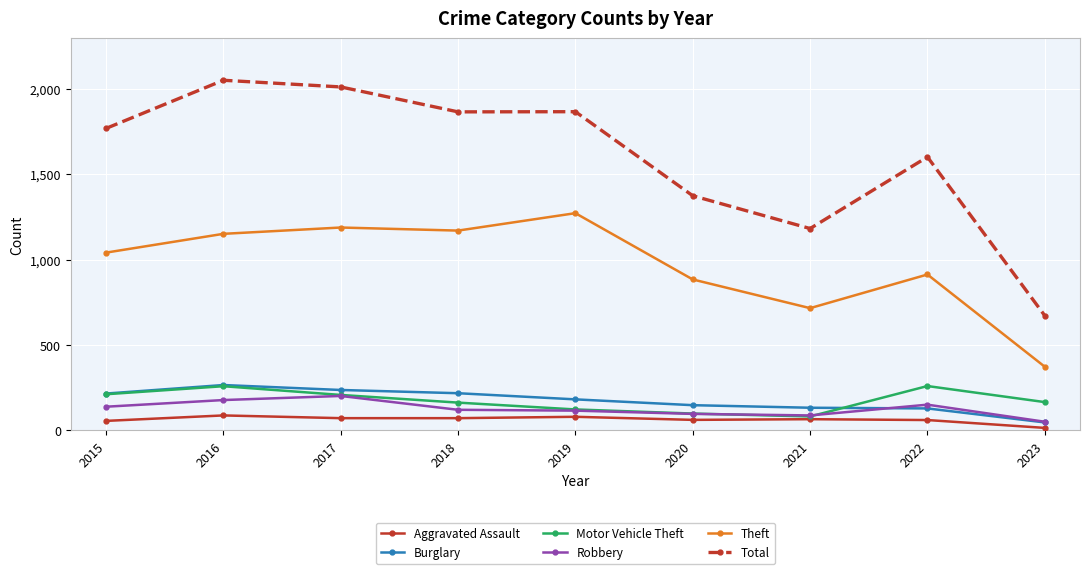

True or false: Theft and Aggravated Assault intersect in this chart.

False